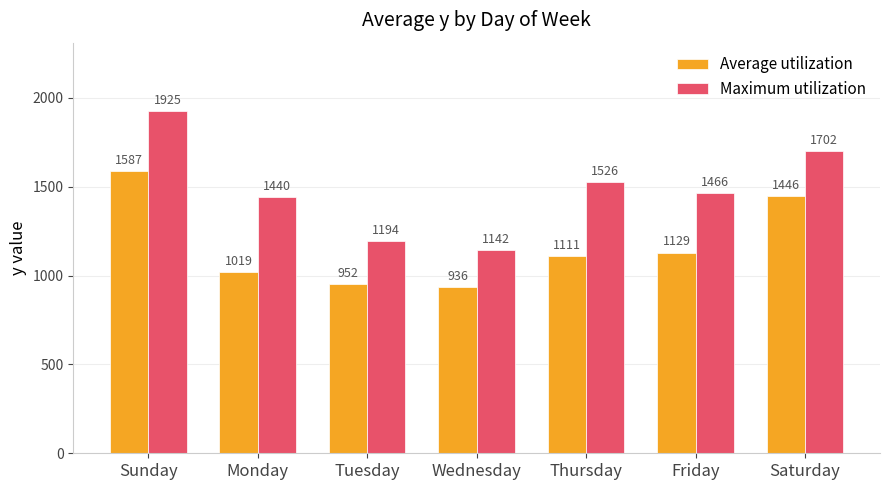

Which category has the lowest value across all series?

Wednesday